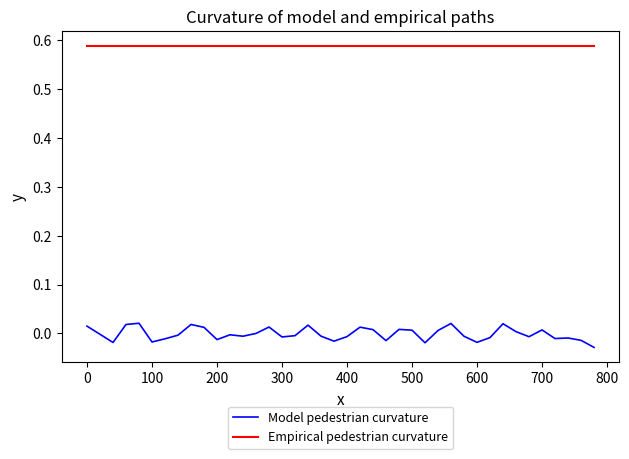

True or false: Empirical pedestrian curvature and Model pedestrian curvature intersect in this chart.

False